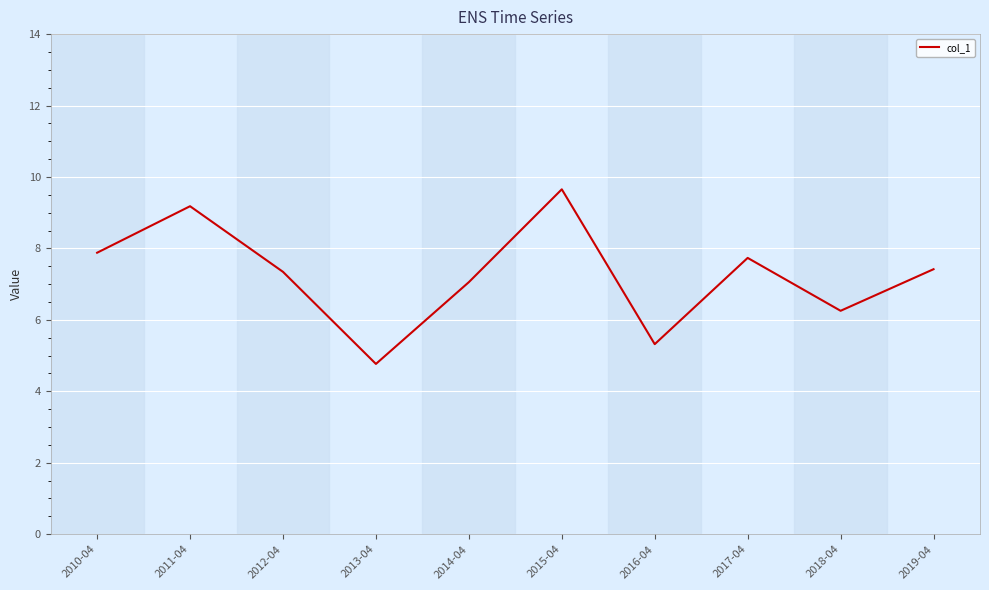

What is the difference between the values at 2018-04 and 2015-04?

3.4